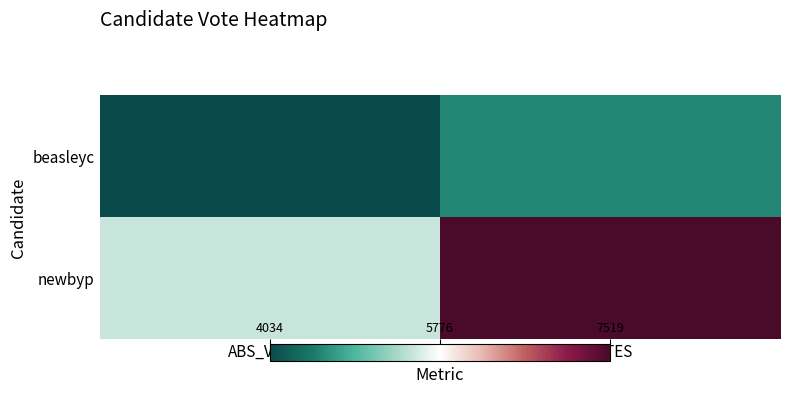

Between ABS_VOTES and VOTES, which is larger?

VOTES